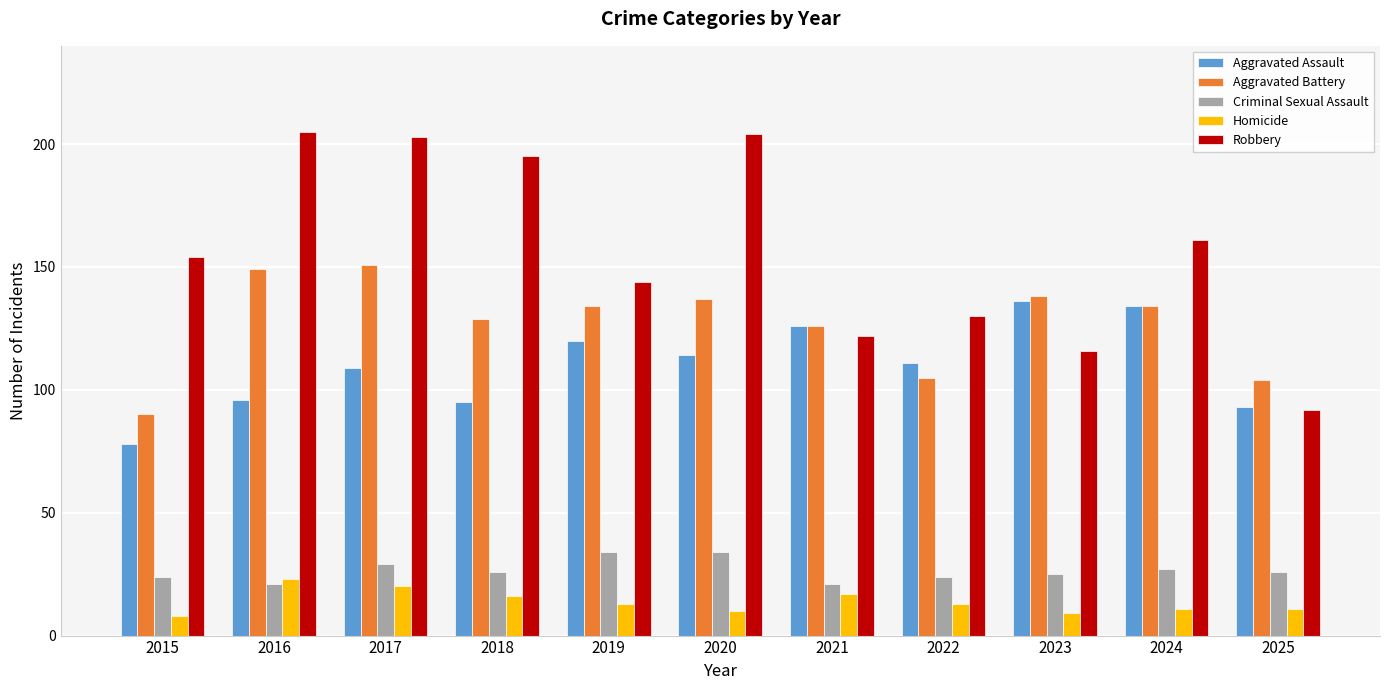

Reading left to right, extract all data points from this chart.

Aggravated Assault: 2015=78	2016=96	2017=109	2018=95	2019=120	2020=114	2021=126	2022=111	2023=136	2024=134	2025=93
Aggravated Battery: 2015=90	2016=149	2017=151	2018=129	2019=134	2020=137	2021=126	2022=105	2023=138	2024=134	2025=104
Criminal Sexual Assault: 2015=24	2016=21	2017=29	2018=26	2019=34	2020=34	2021=21	2022=24	2023=25	2024=27	2025=26
Homicide: 2015=8	2016=23	2017=20	2018=16	2019=13	2020=10	2021=17	2022=13	2023=9	2024=11	2025=11
Robbery: 2015=154	2016=205	2017=203	2018=195	2019=144	2020=204	2021=122	2022=130	2023=116	2024=161	2025=92